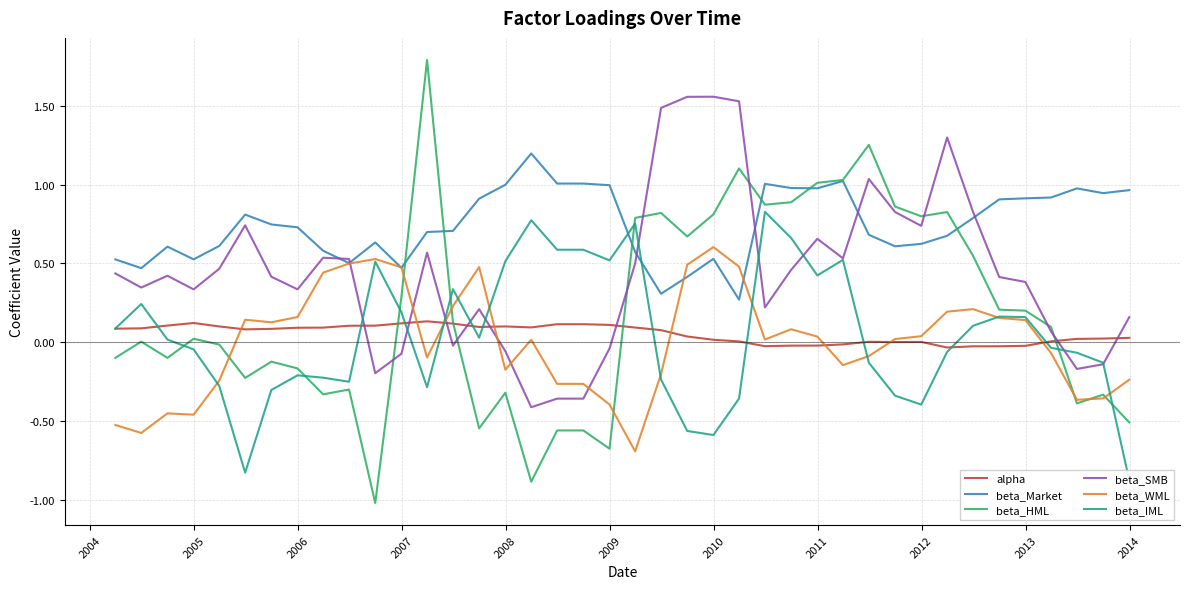

What is the lowest value of the beta_WML series?

-0.7